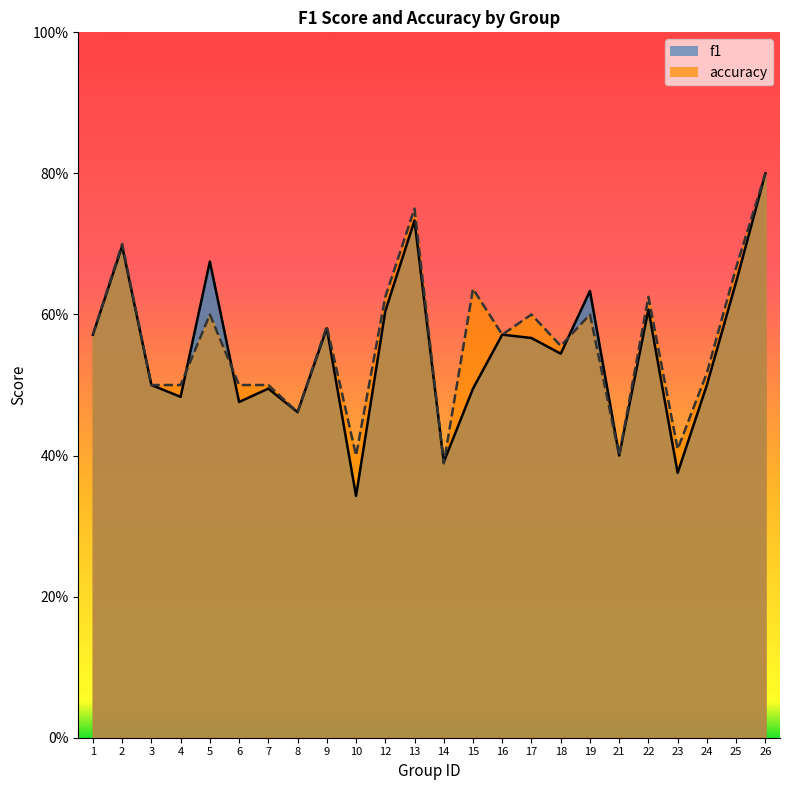

Where is the first local maximum for f1?

2